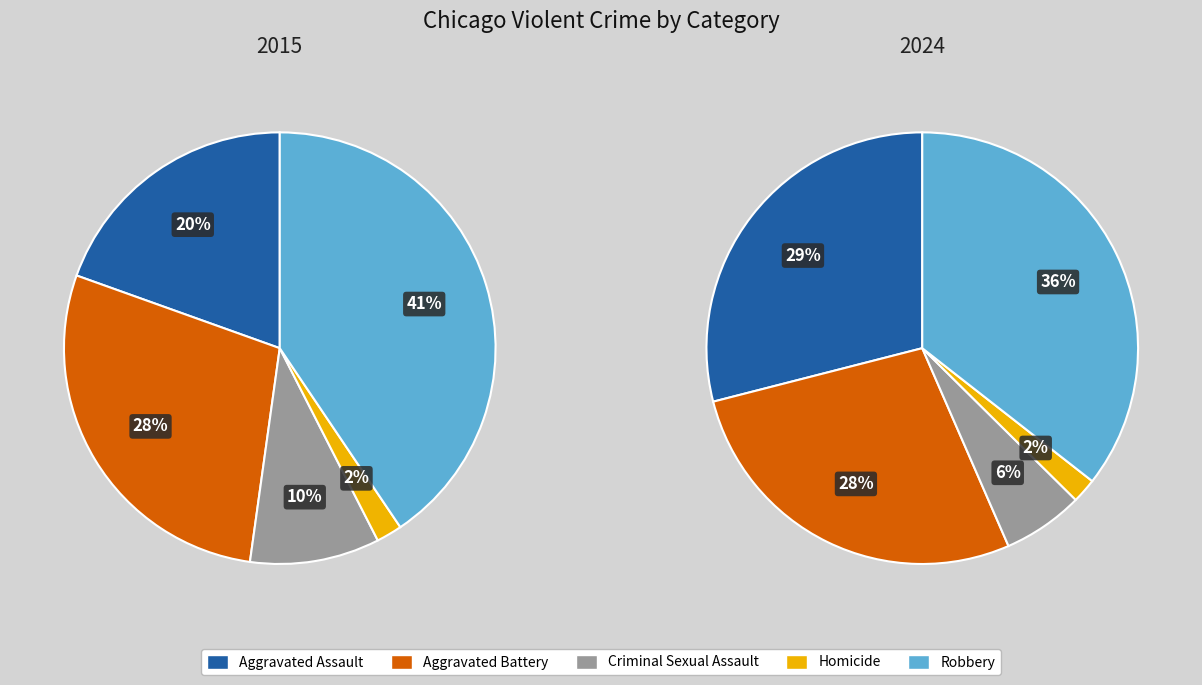

Is 4 the majority of the pie?

No